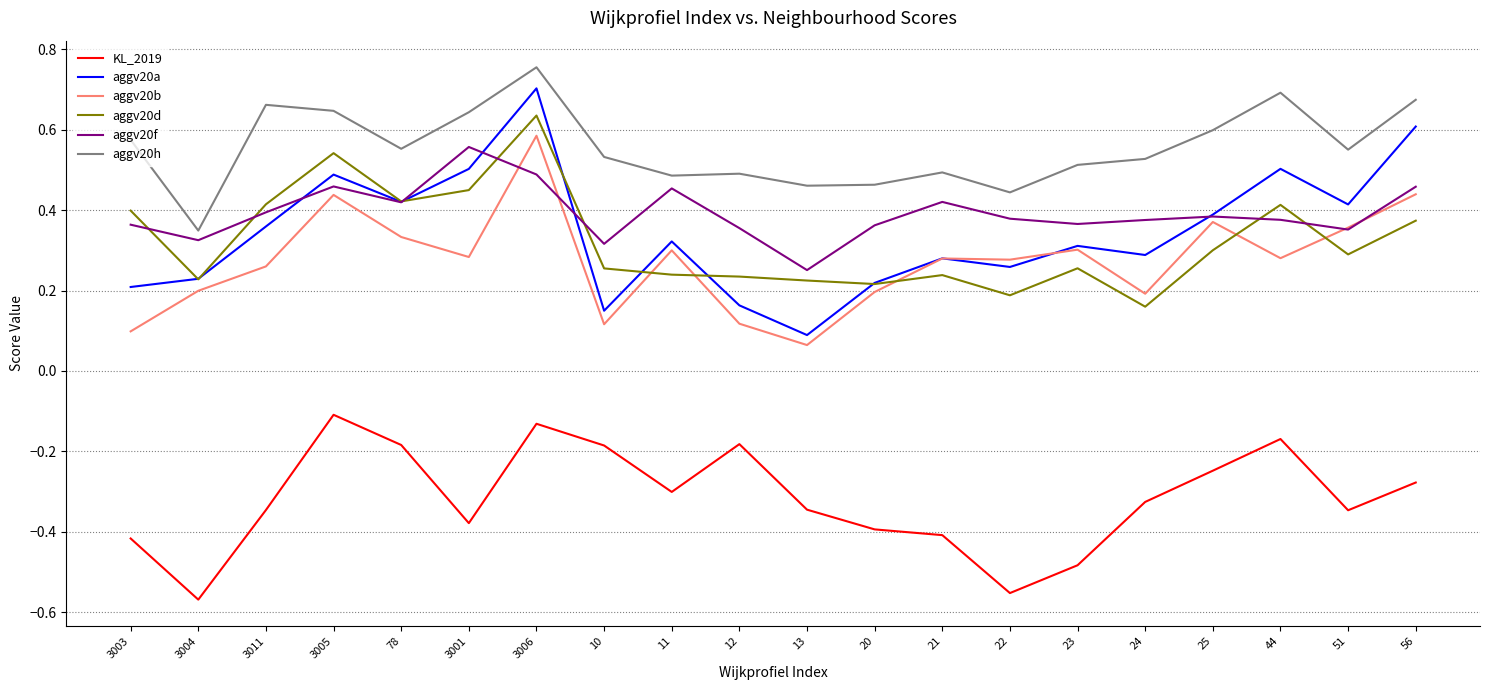

What are all the series names shown in the legend?

KL_2019, aggv20a, aggv20b, aggv20d, aggv20f, aggv20h